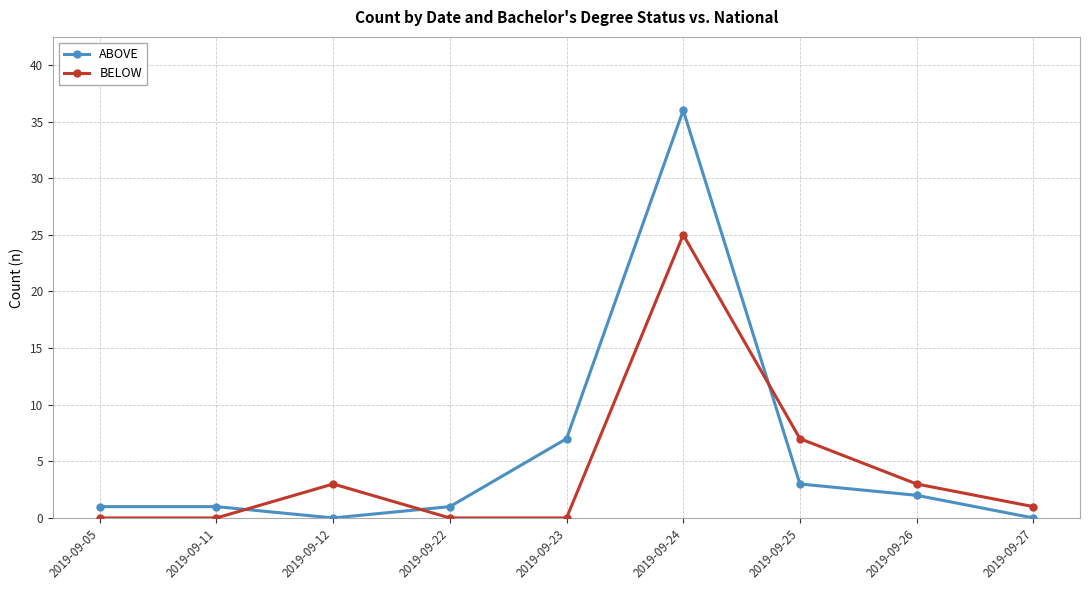

How many distinct data groups are displayed?

2